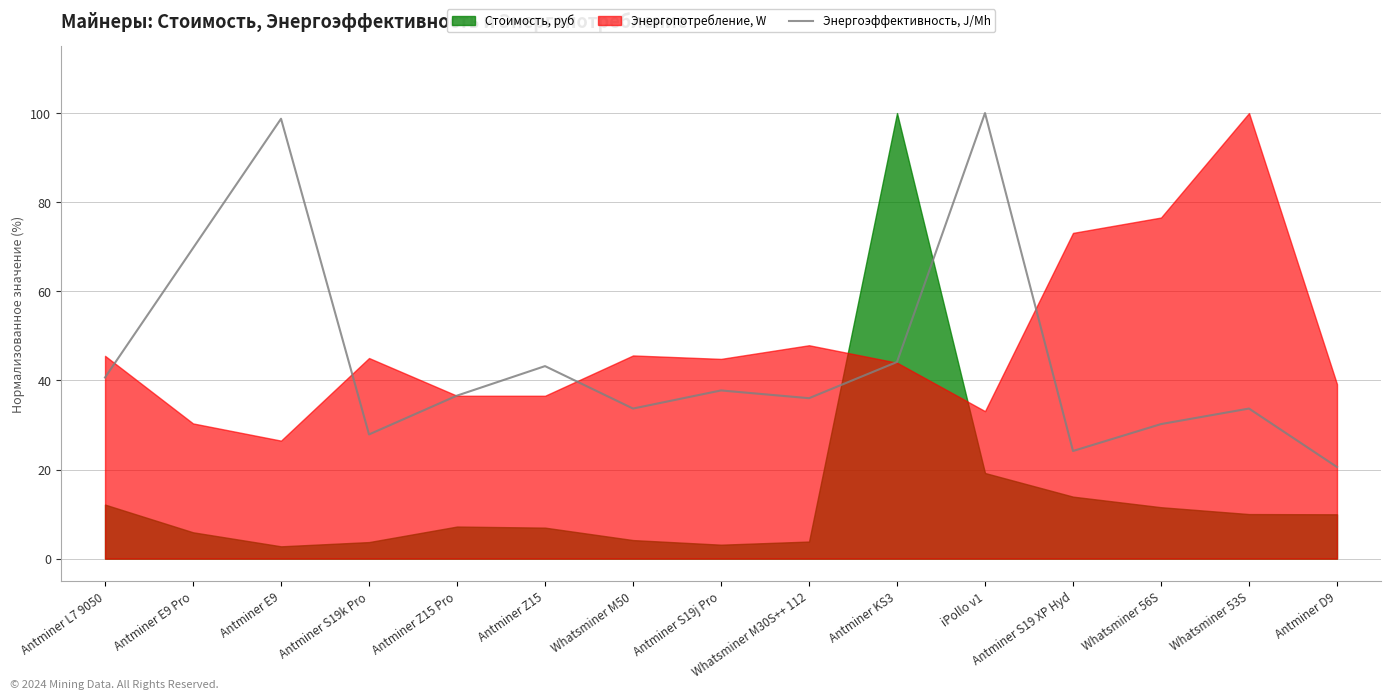

What is the maximum value for Энергоэффективность, J/Mh?

100.0